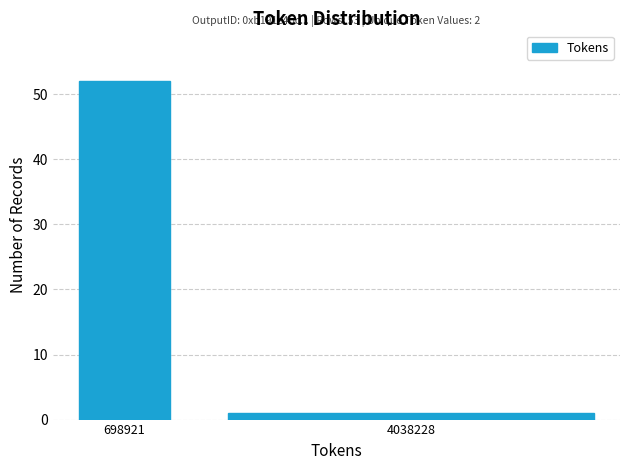

Reading left to right, what are all the values shown in this chart?

52	1